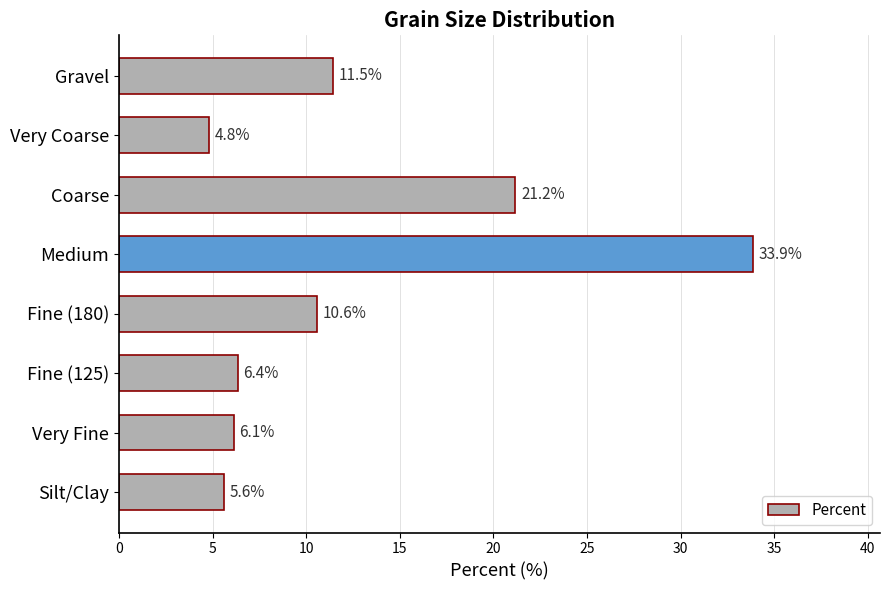

How many data points are less than 10?

4